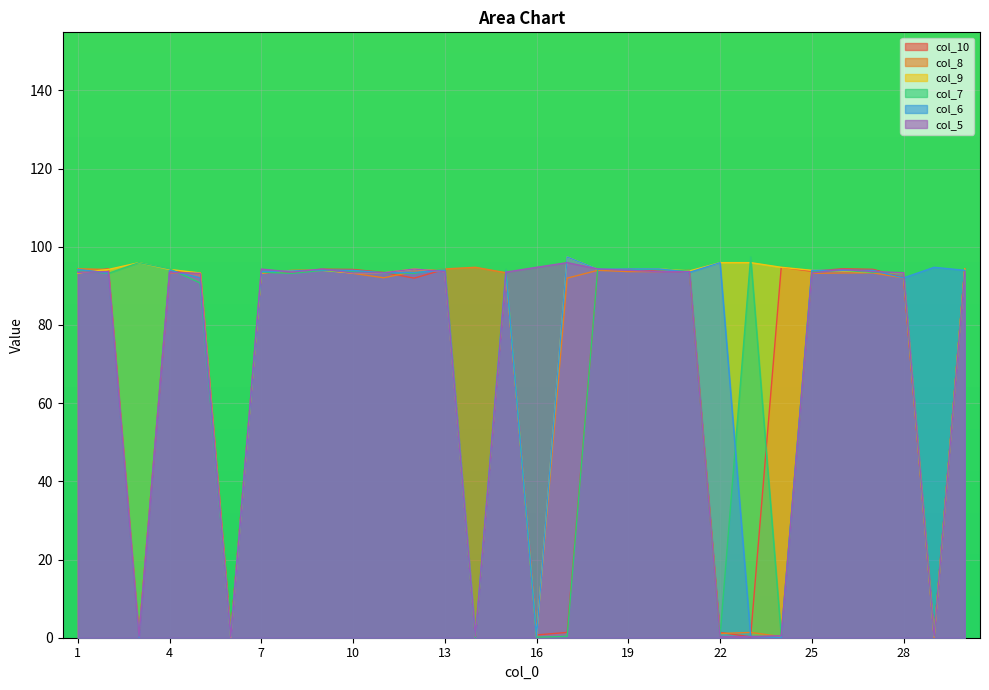

At which category does col_7 reach its first local valley?

2